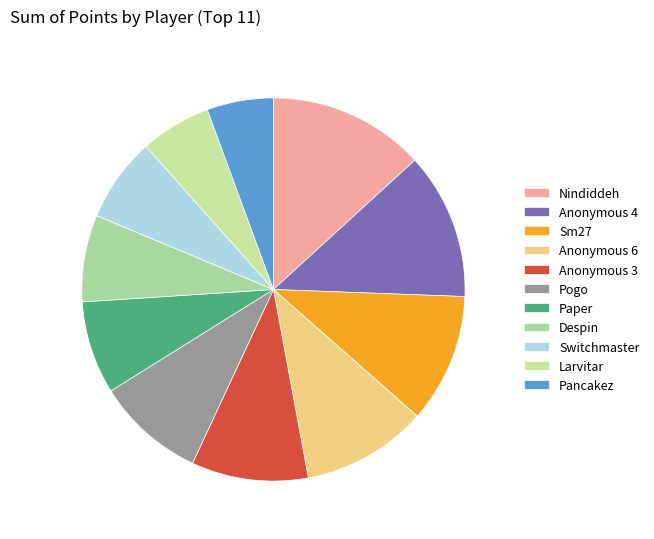

To the nearest percent, what is the average slice percentage?

9%